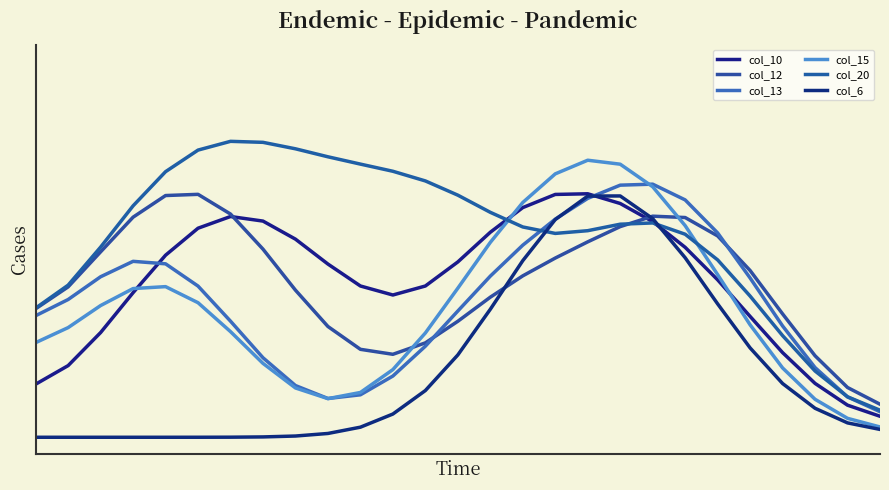

Does the chart display data point markers on the line(s)?

No